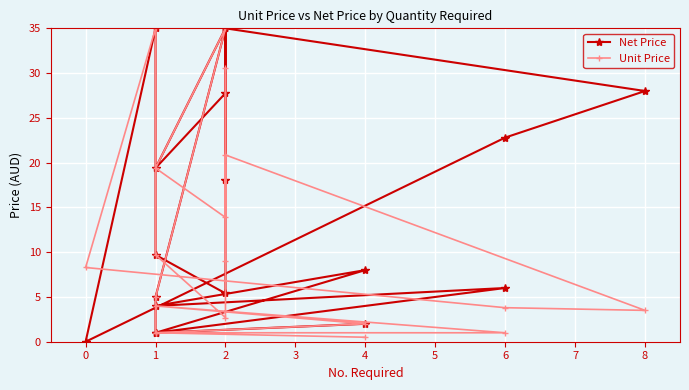

True or false: Net Price has a value of 5.5 at 4.

False